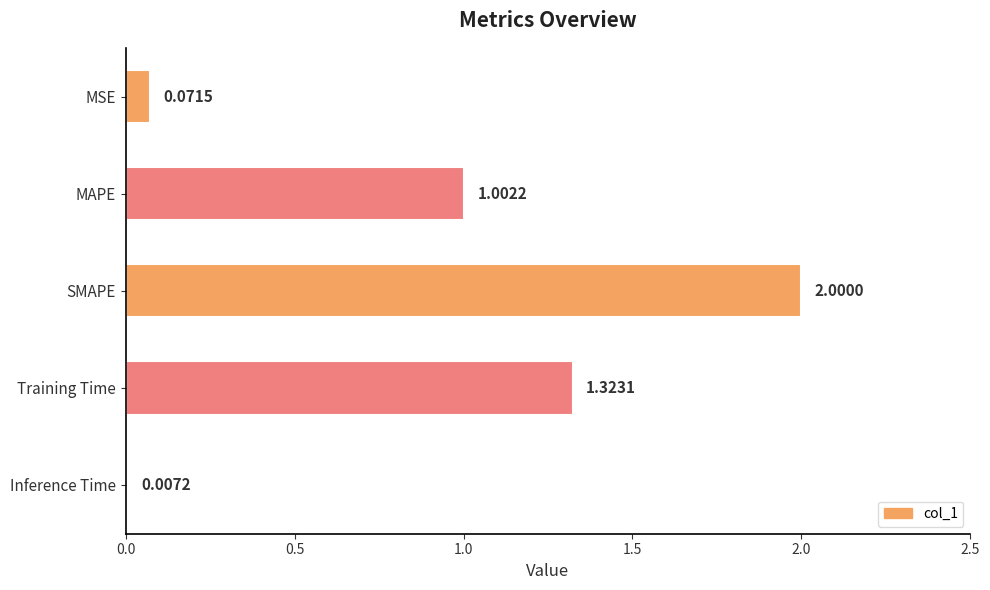

At which label is the value closest to 1?

MAPE